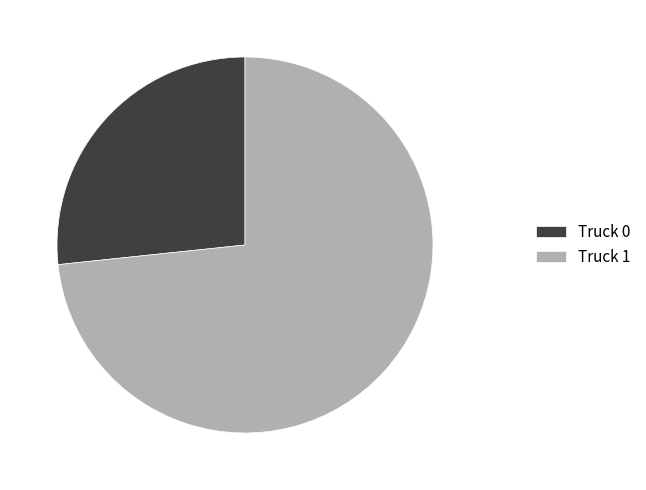

What is the ratio of the value at Truck 0 to the value at Truck 1?

0.4